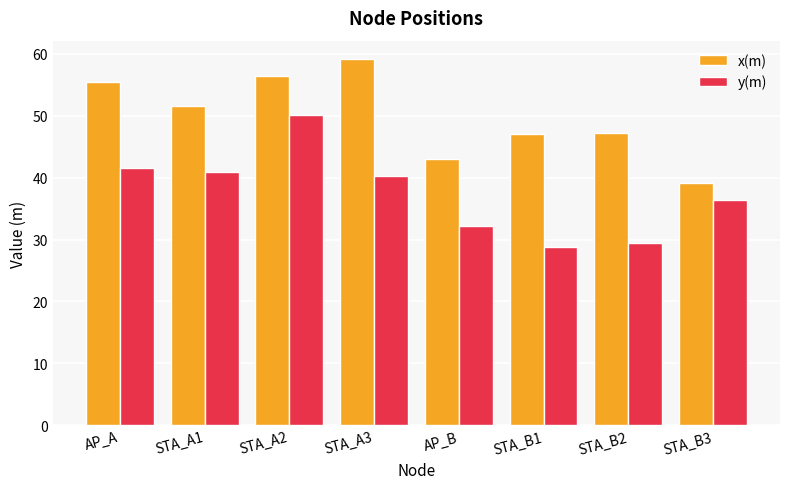

What is the difference between the second highest and second lowest values in the y(m) series?

12.2